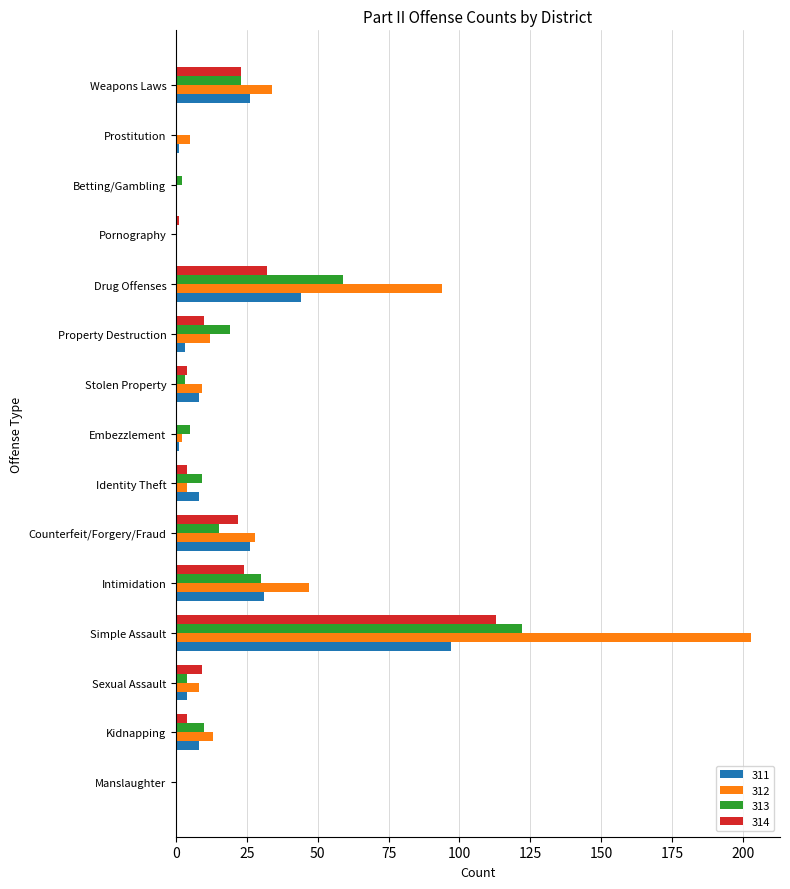

Count the number of categories in the chart.

15